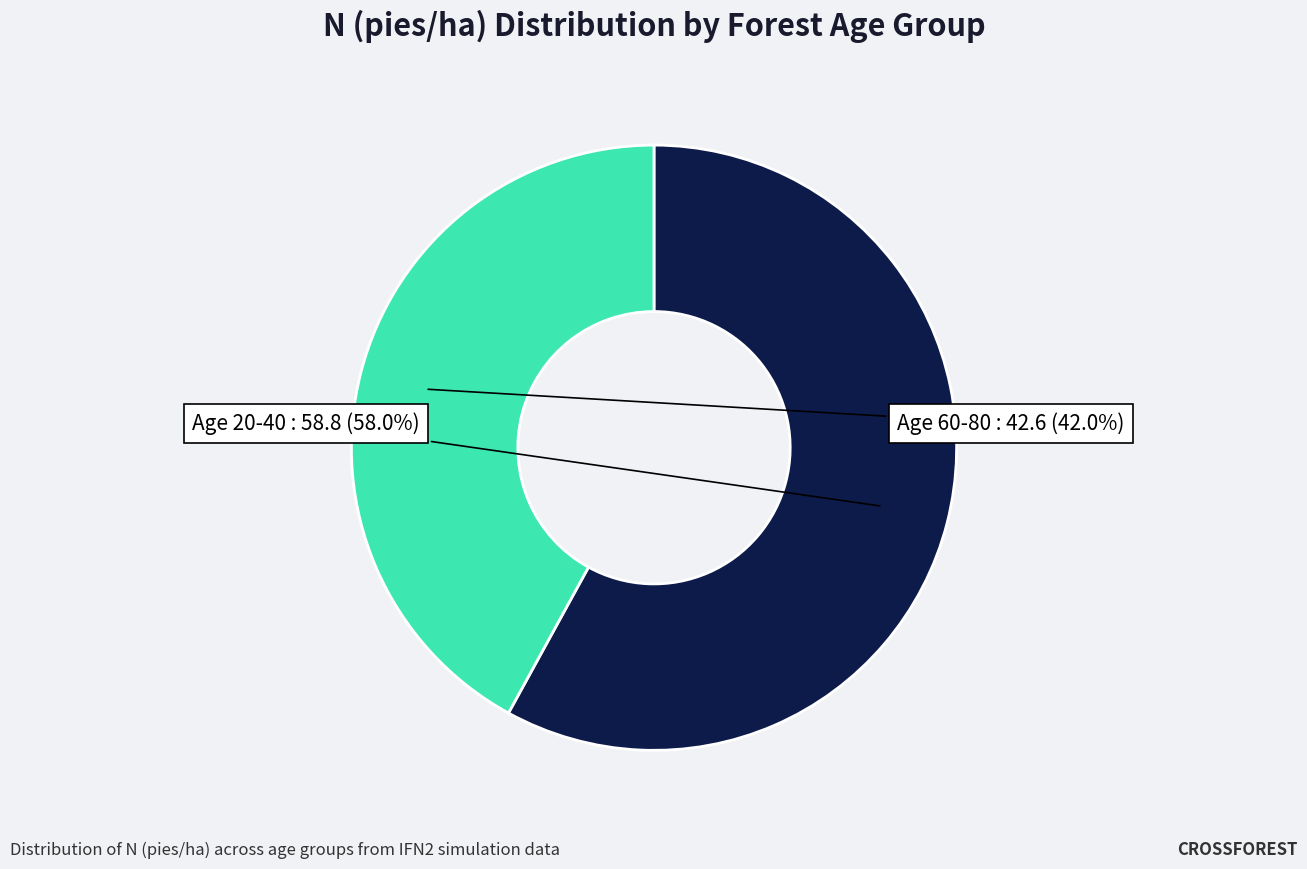

What is the majority slice?

Age 20-40